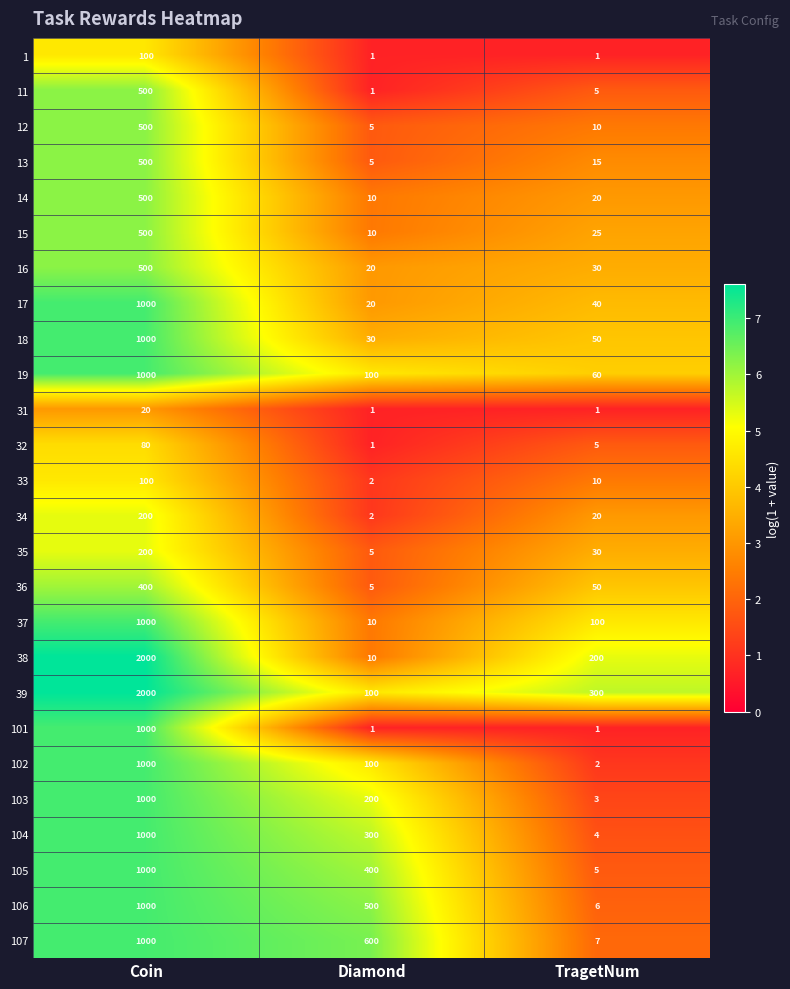

Which series has the widest spread of values?

38